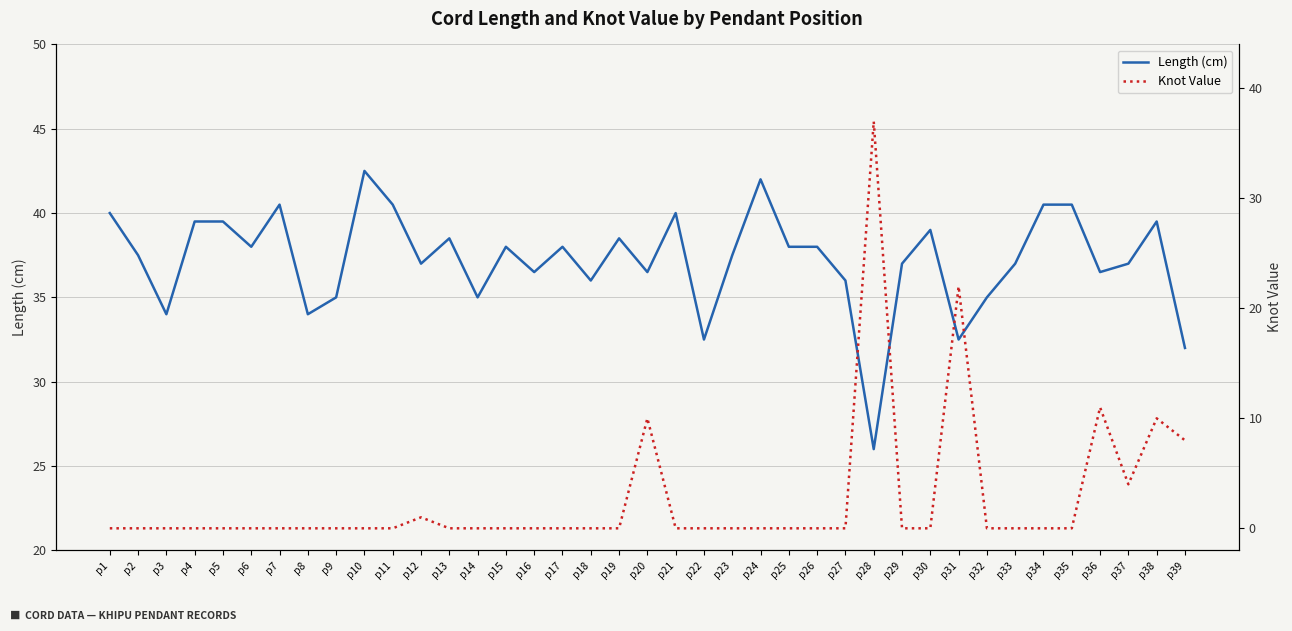

How many positive values does the Knot Value series have?

8